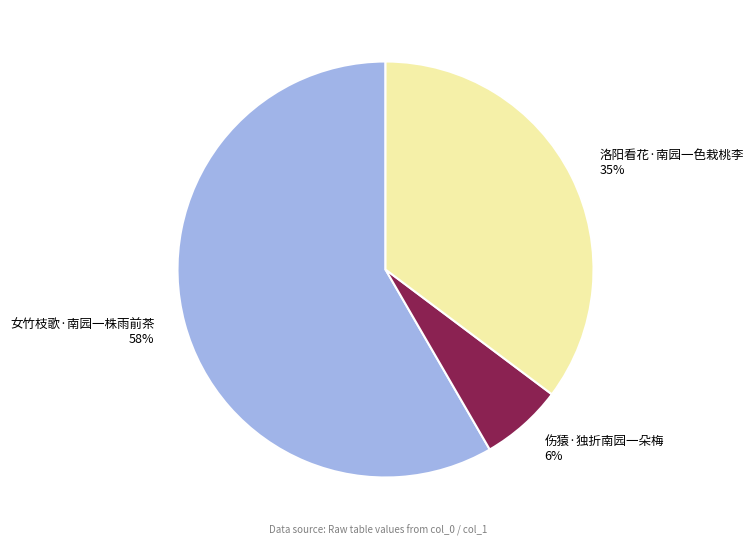

Which category accounts for the majority?

女竹枝歌·南园一株雨前茶